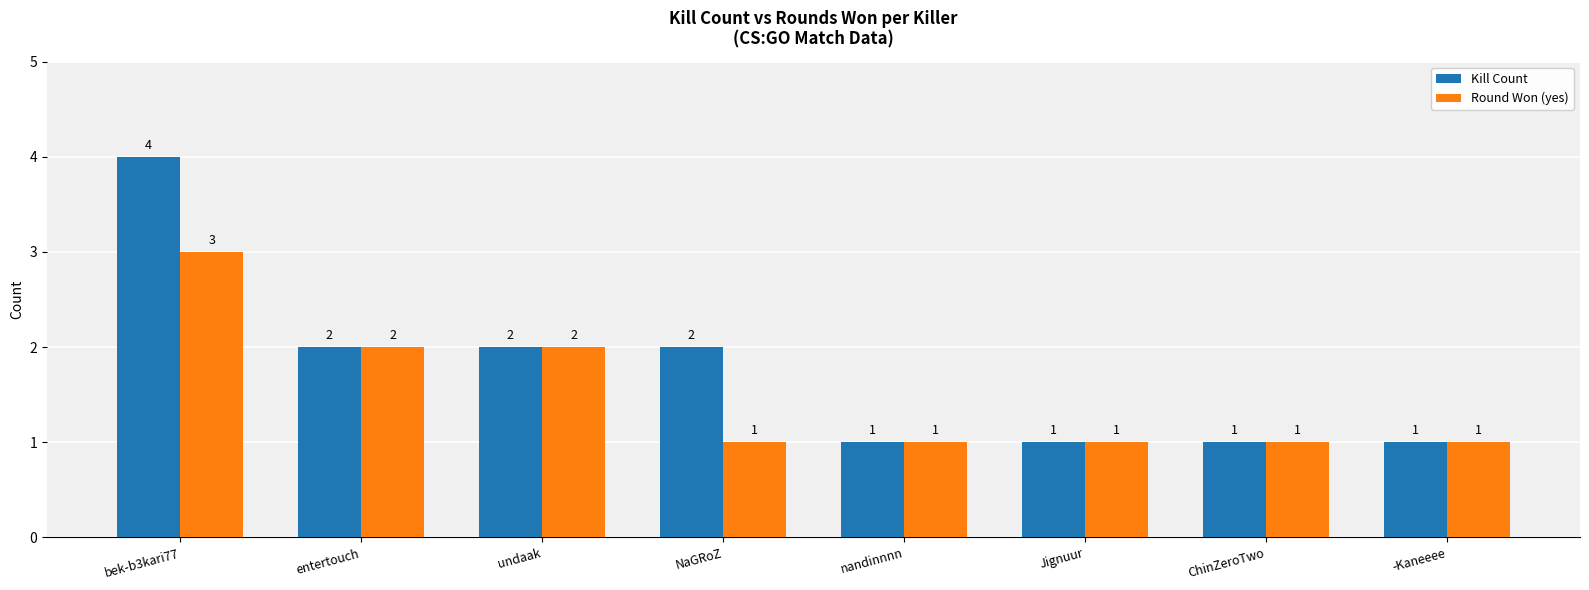

True or false: Kill Count has a value of 3 at NaGRoZ.

False